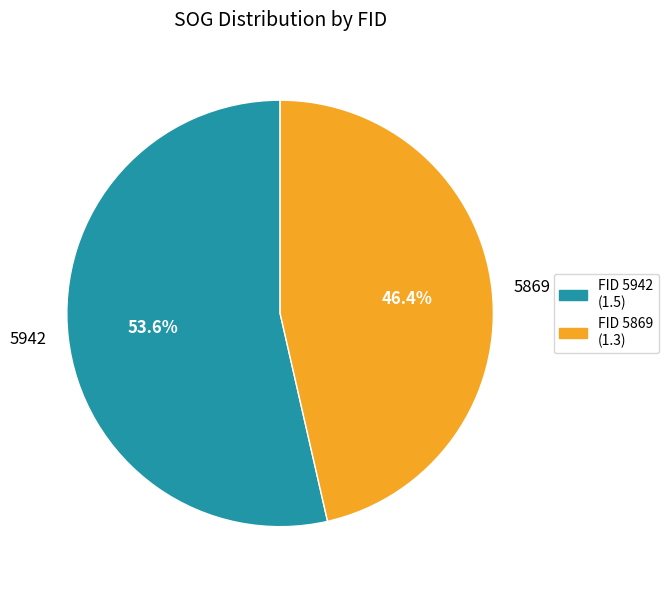

Rank the categories by value from highest to lowest.

5942, 5869